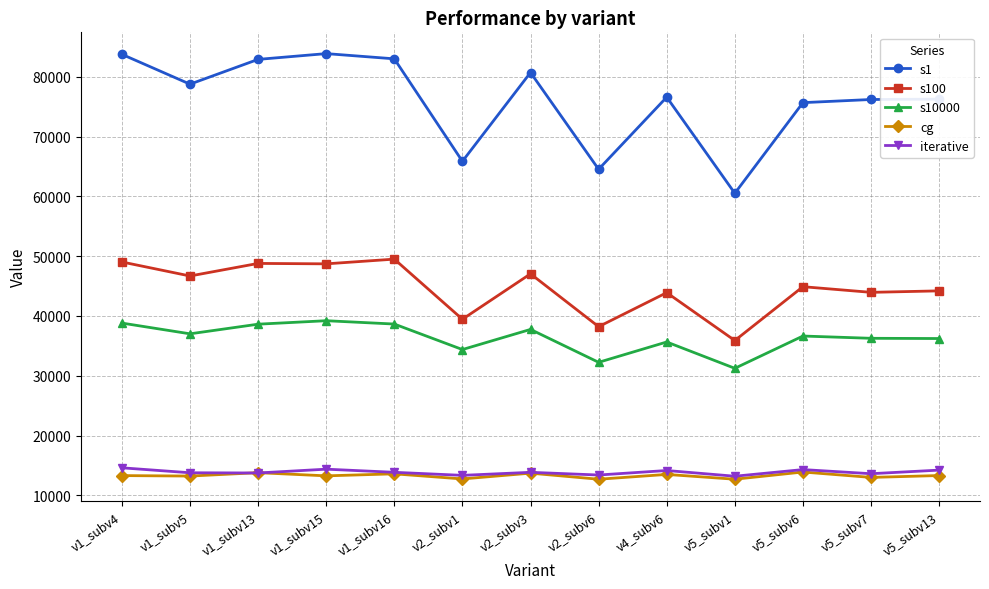

What is the total value across all series at v2_subv3?

193080